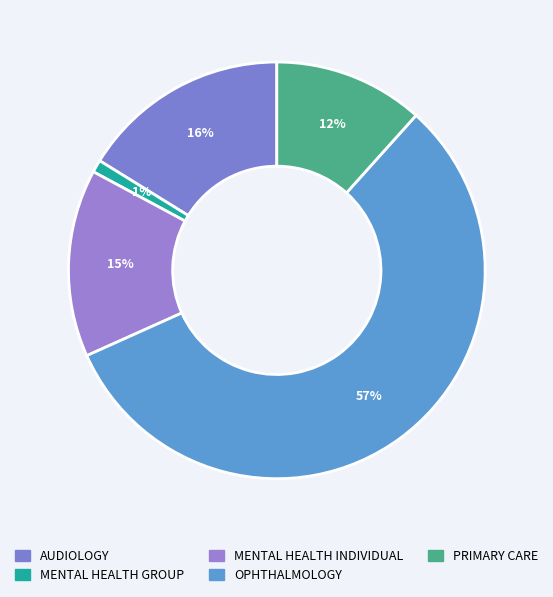

How many slices are in this pie chart?

5